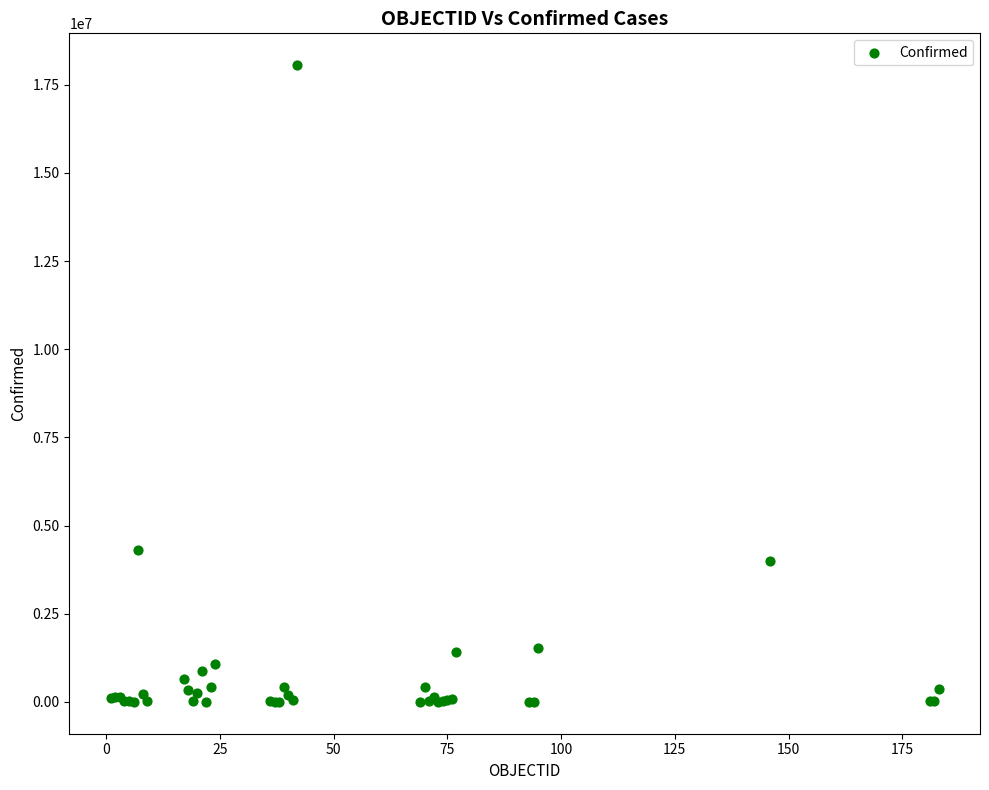

What Y value in the scatter plot is closest to 9027454?

4298782